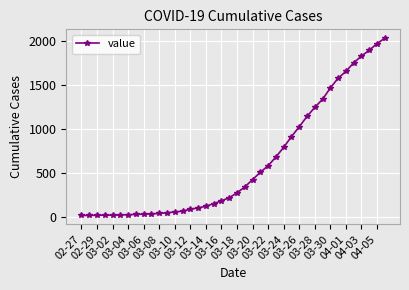

What is the maximum value shown in the chart?

2032